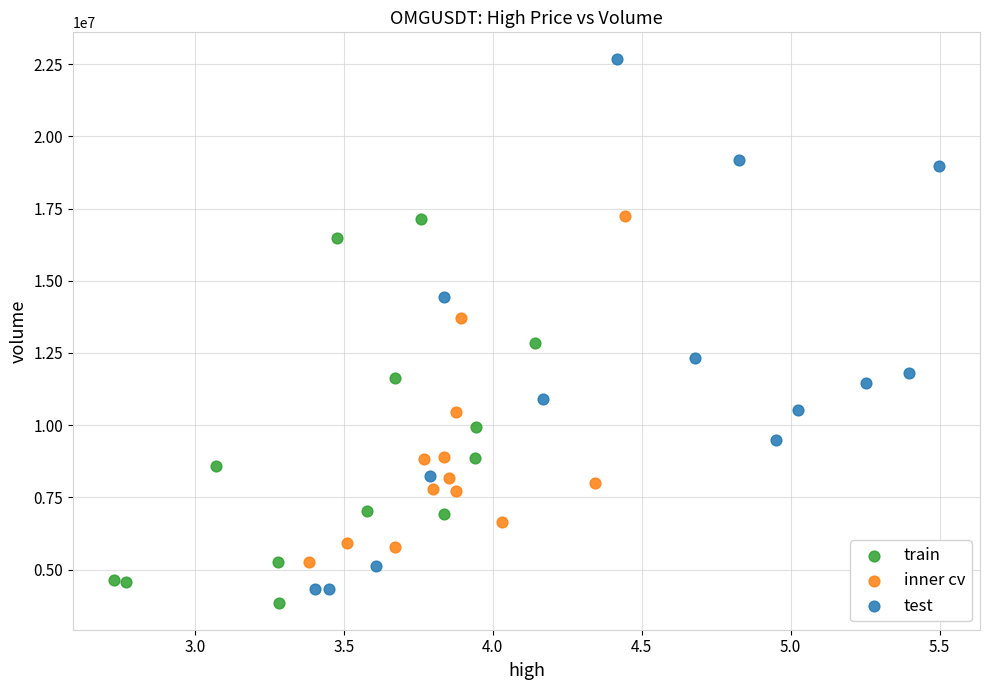

Which series contains the highest Y value?

test